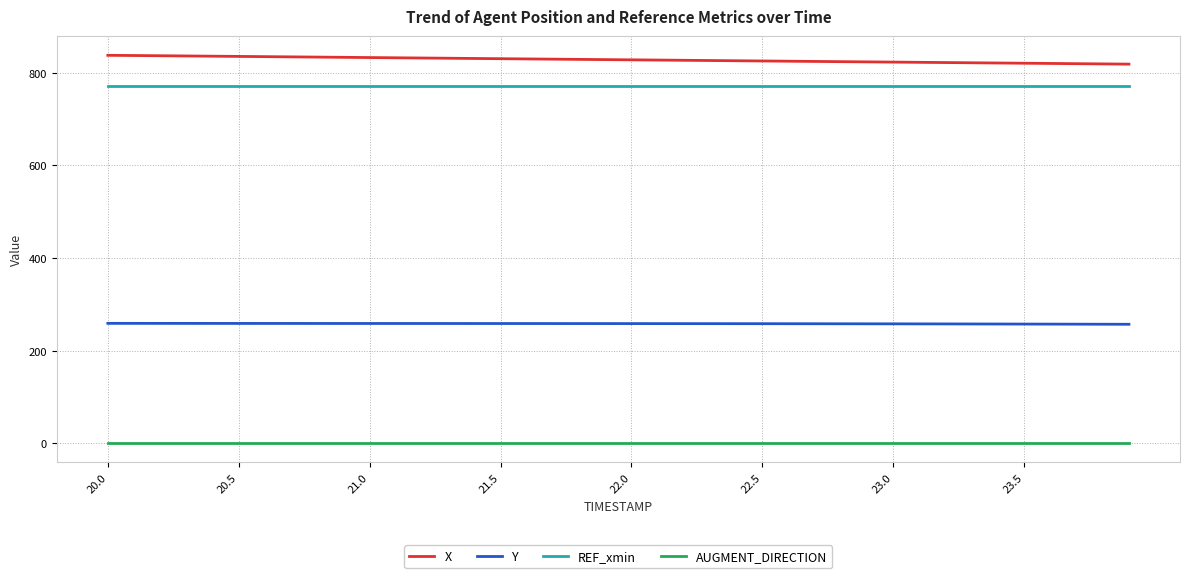

True or false: AUGMENT_DIRECTION and REF_xmin intersect in this chart.

False